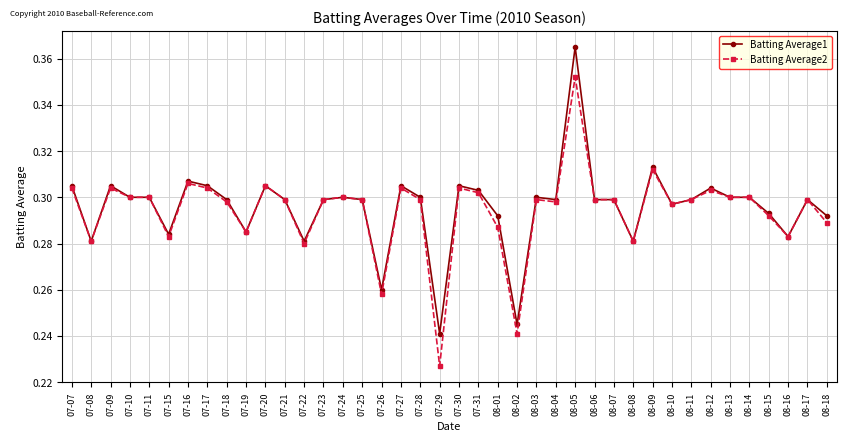

List the series in order of their peak value, highest first.

Batting Average1, Batting Average2